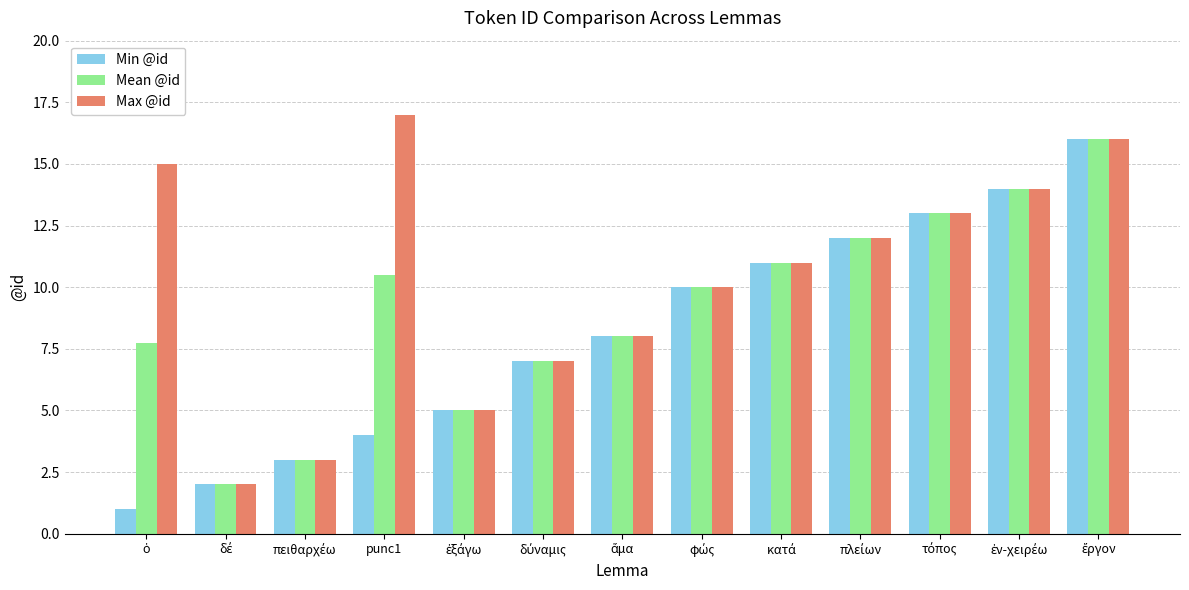

Where does the Mean @id series first go above 10?

punc1